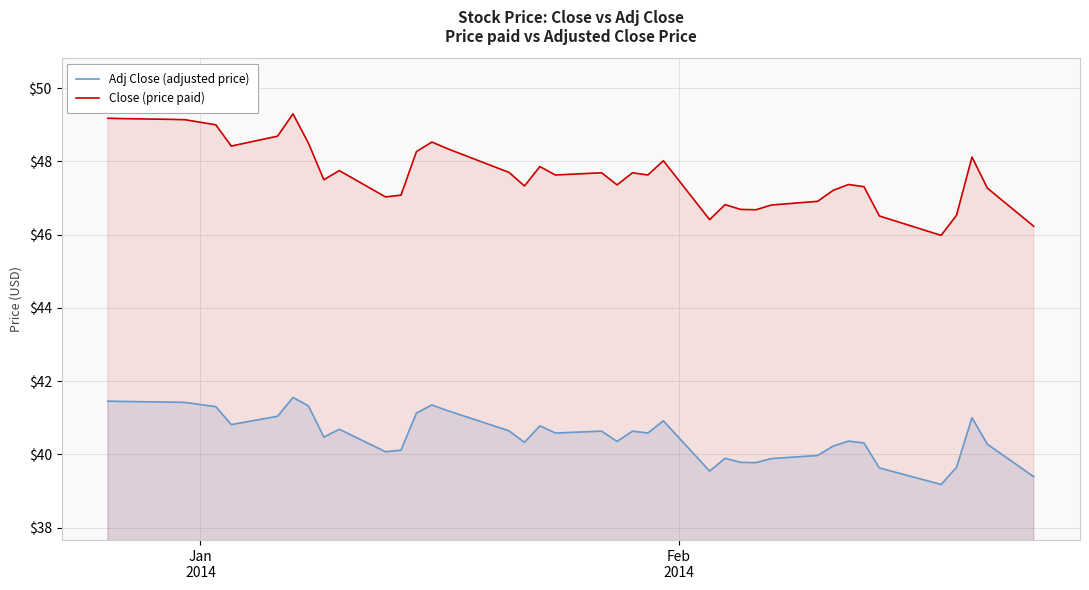

What is the maximum value for Adj Close (adjusted price)?

41.6